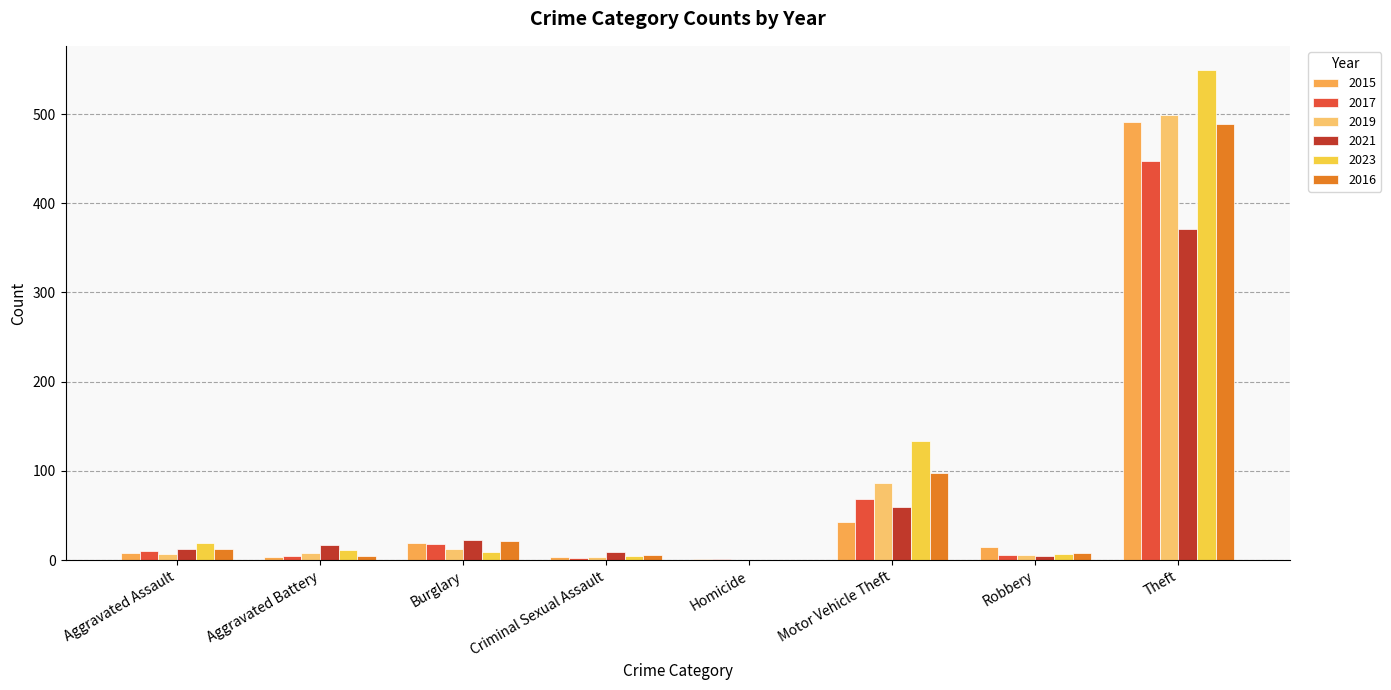

Is the value of 2019 at Theft greater than the value of 2015 at Burglary?

Yes